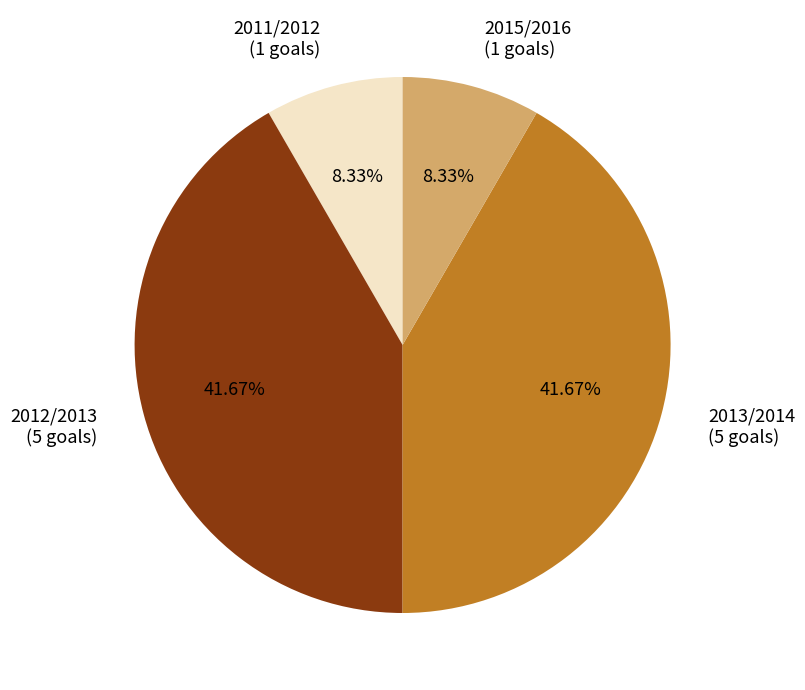

The 2015/2016 slice represents 1% of the pie. True or false?

False